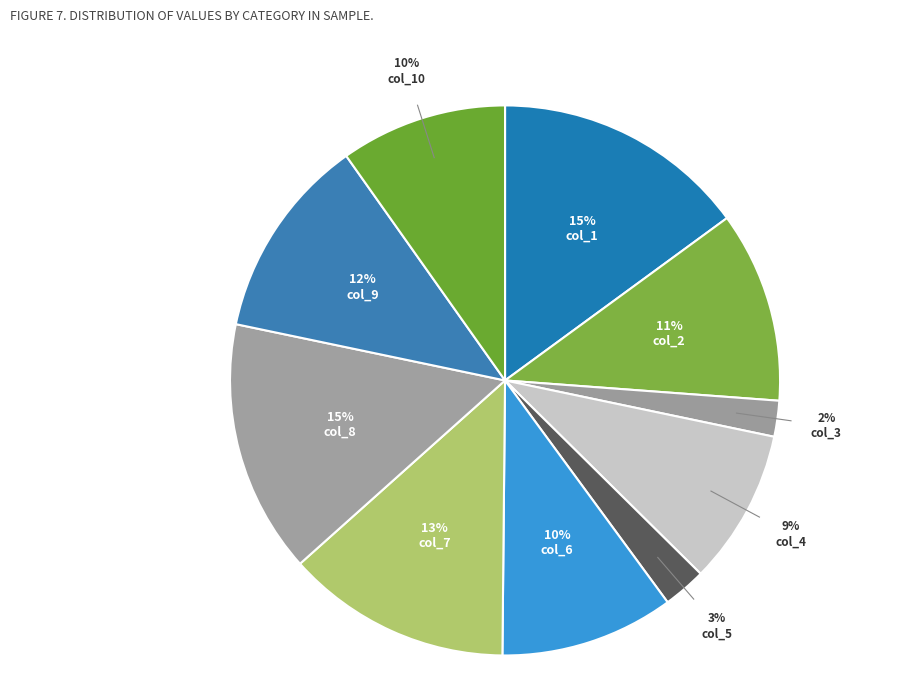

True or false: col_10 accounts for 1% of the total.

False